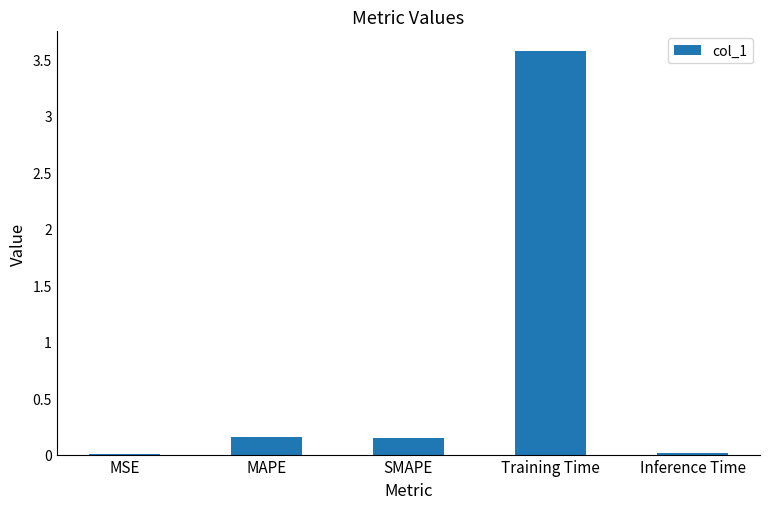

True or false: the data shows 3.6 at Training Time.

True